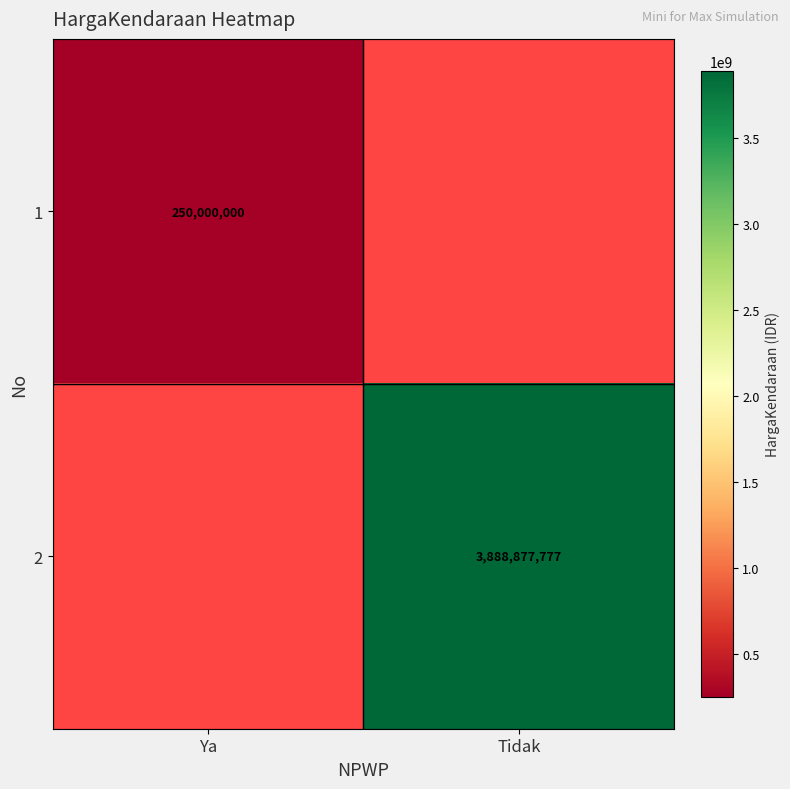

At how many categories does at least one series exceed 1388184578?

1